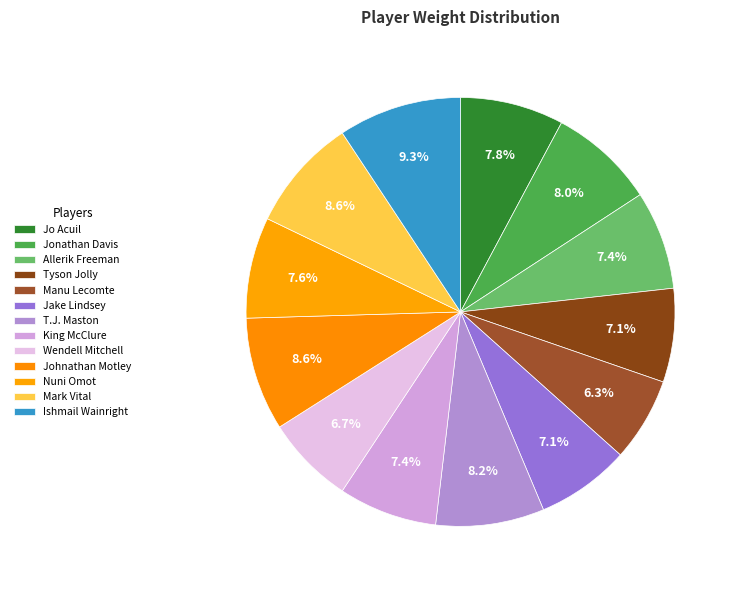

Which category has the smallest portion of the pie?

Manu Lecomte